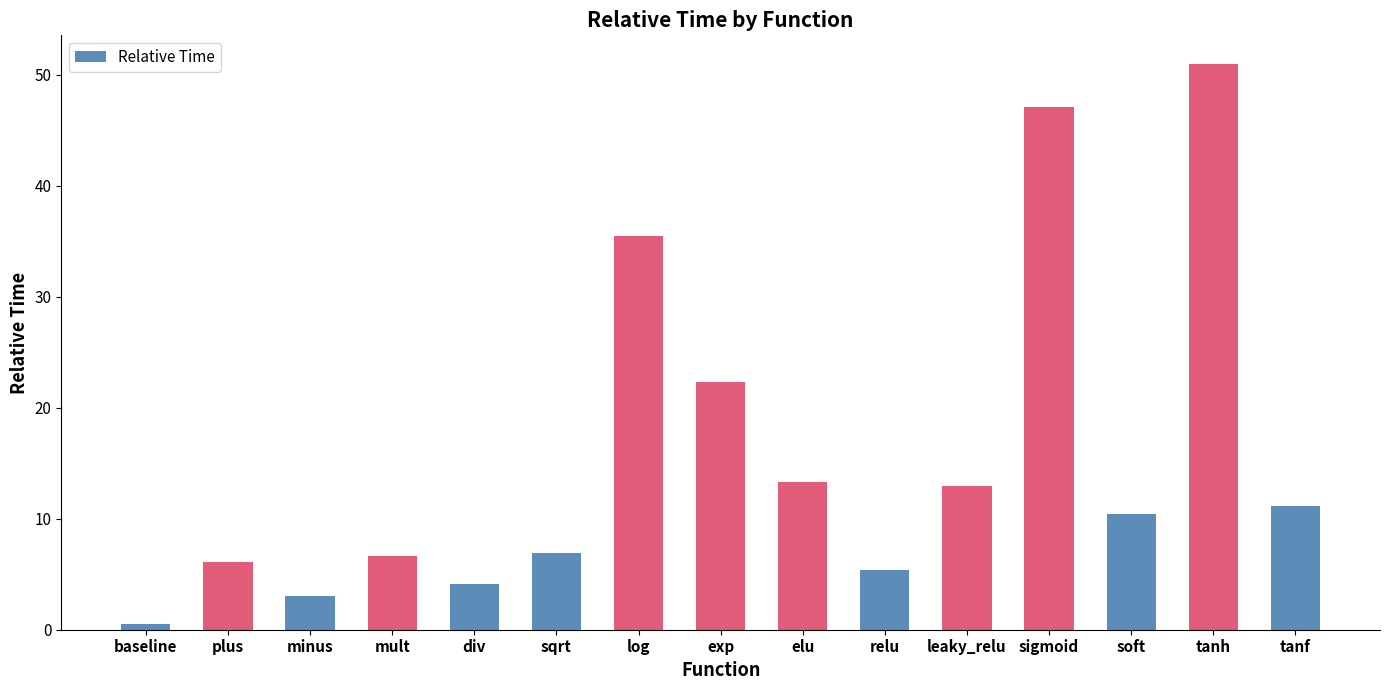

Read the value at tanf.

11.2